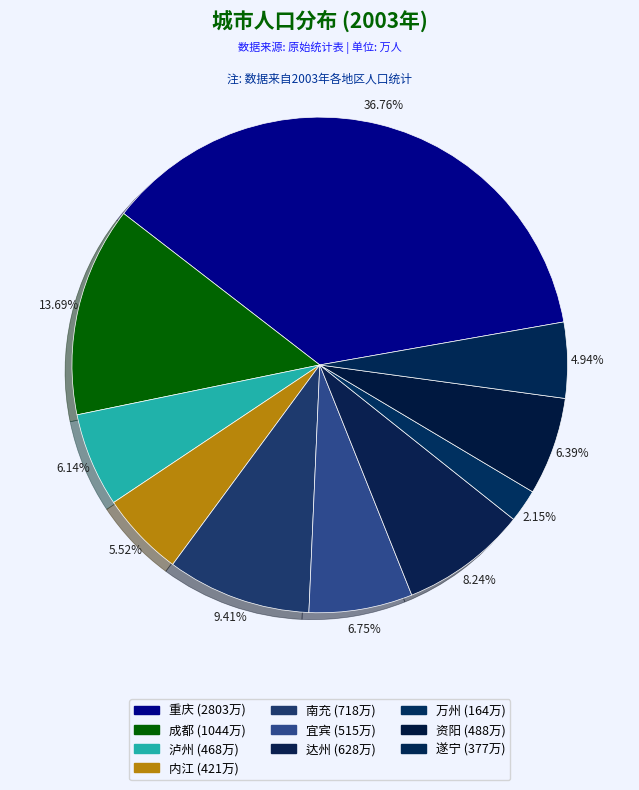

Combined, do 资阳 and 遂宁 account for over 50%?

No